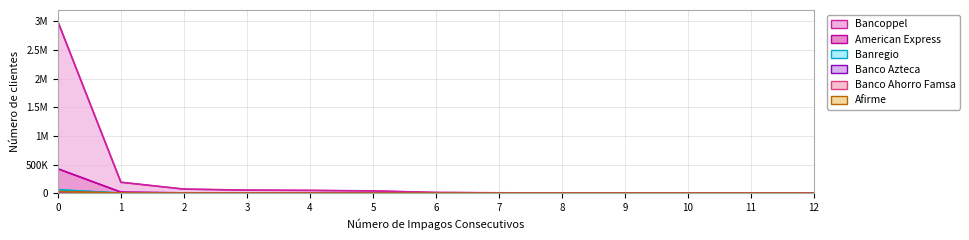

Reading left to right, list all the values displayed in this chart.

Bancoppel: 2994801	190701	71180	53187	48505	39691	12448	6456	3931	1996	2608	846	540
American Express: 425822	17943	5318	3420	2918	2504	2357	734	515	354	256	184	6403
Banco Azteca: 4574	131	47	38	32	21	13	11	14	4	4	3	5
Banco Ahorro Famsa: 25602	1365	587	460	378	292	90	90	57	47	47	28	51
Afirme: 28504	1681	507	387	314	208	72	43	27	15	11	10	75
Banregio: 60190	1748	527	301	252	160	305	129	83	55	74	28	141